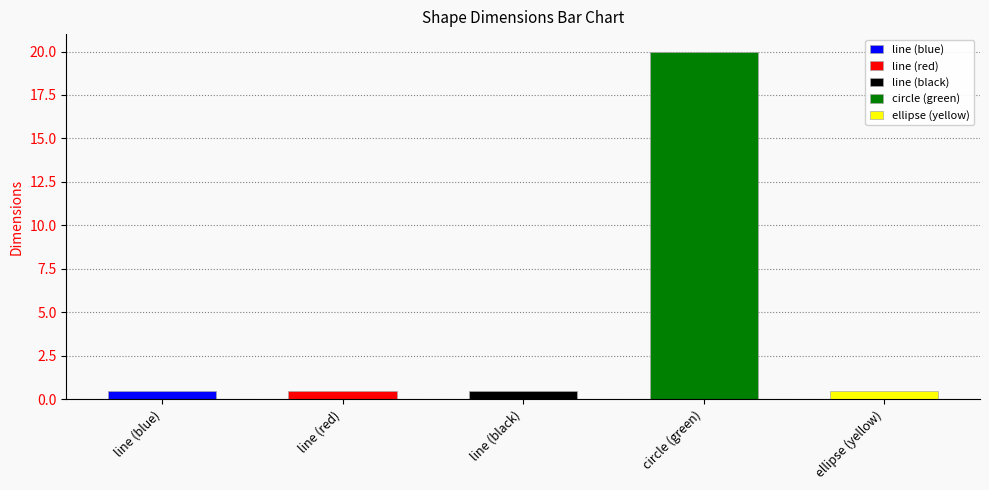

Which label corresponds to the smallest value in the chart?

line (blue)